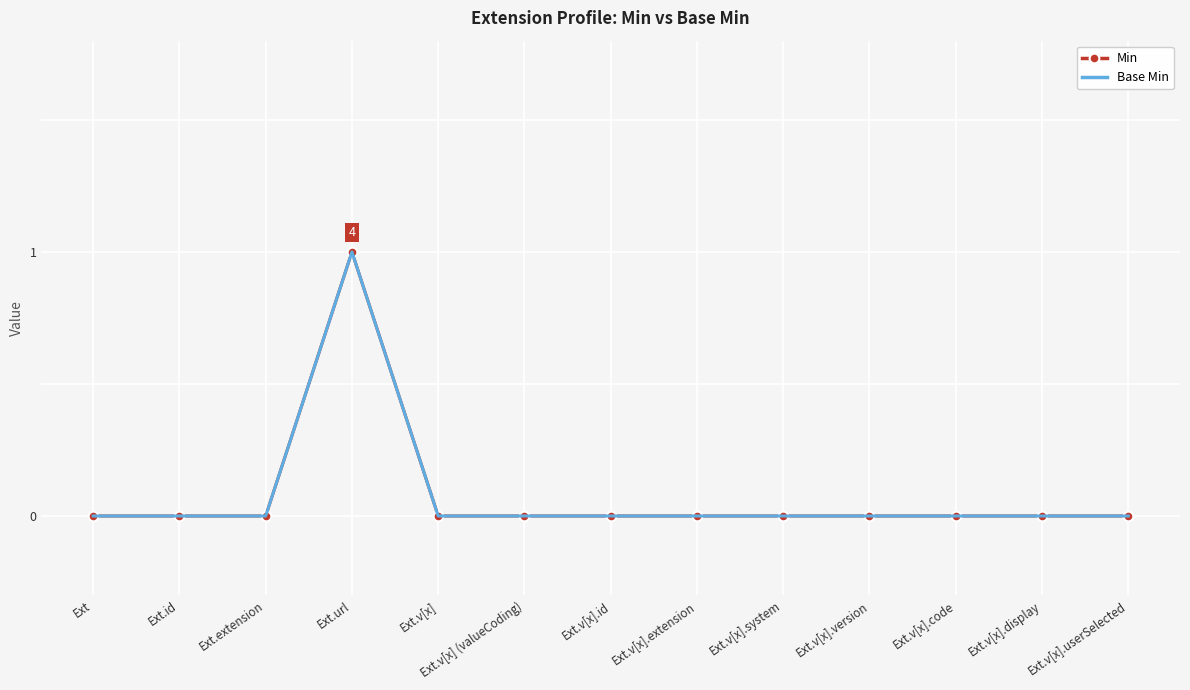

What is the label of the 6th point from the left?

Ext.v[x] (valueCoding)